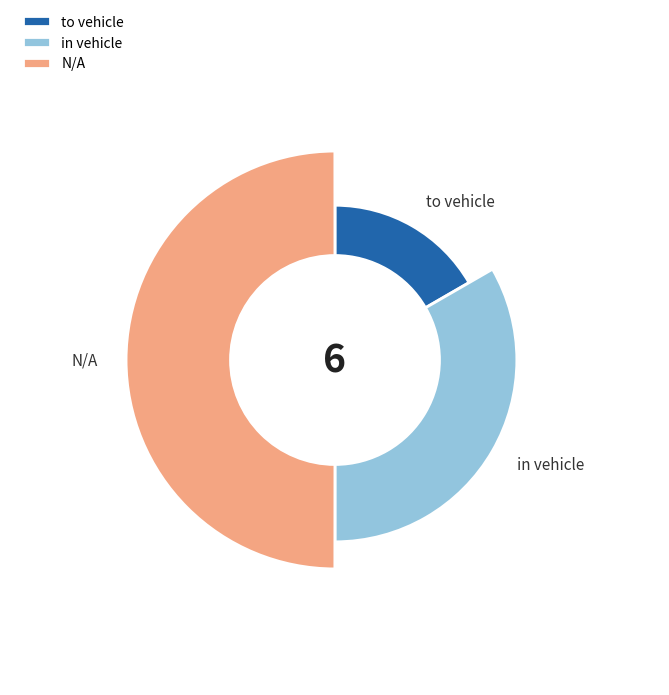

To the nearest percent, what is the difference between the largest and smallest slice percentages?

33%